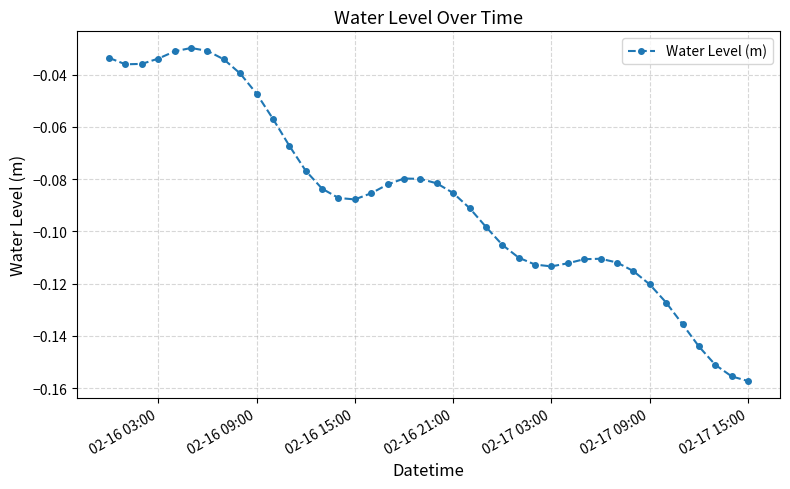

True or false: the data has more than 0 interior local peaks.

True